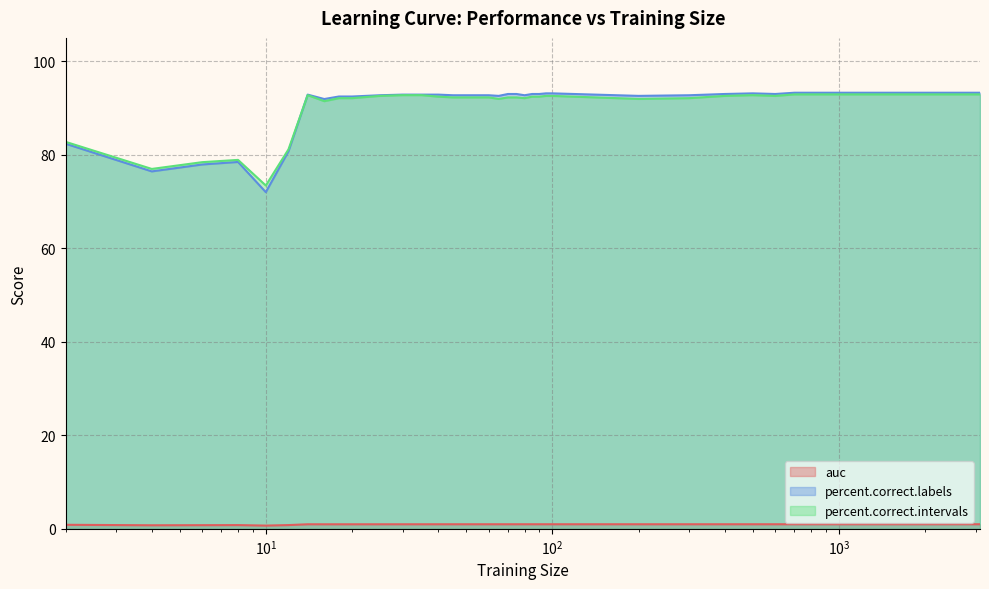

True or false: percent.correct.labels and auc intersect in this chart.

False